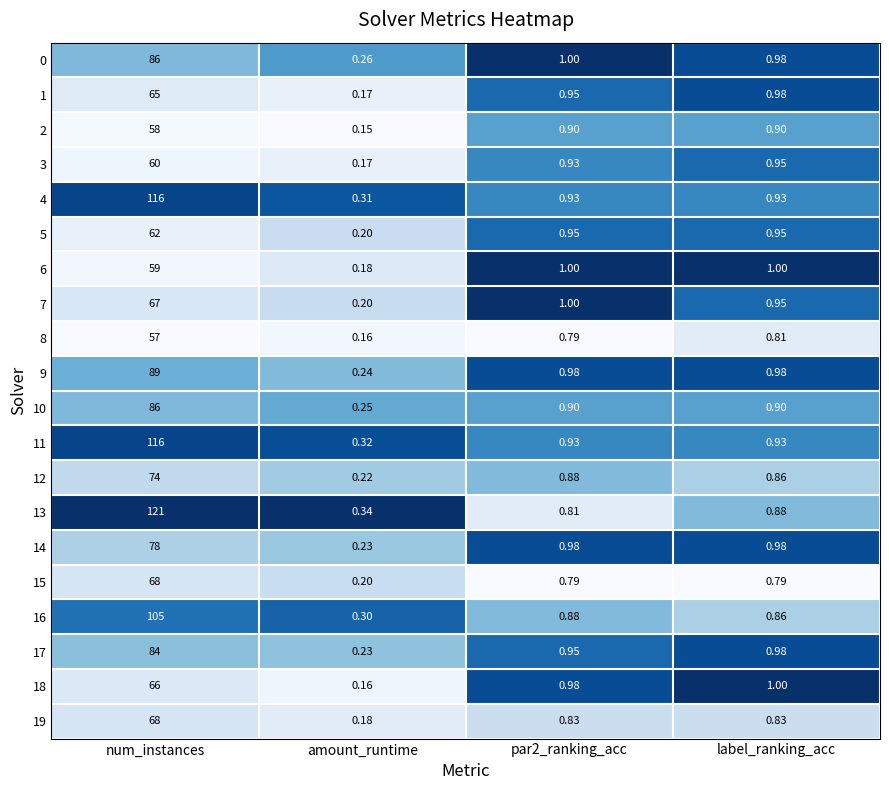

Is the value of 15 at num_instances greater than the value of 16 at num_instances?

No